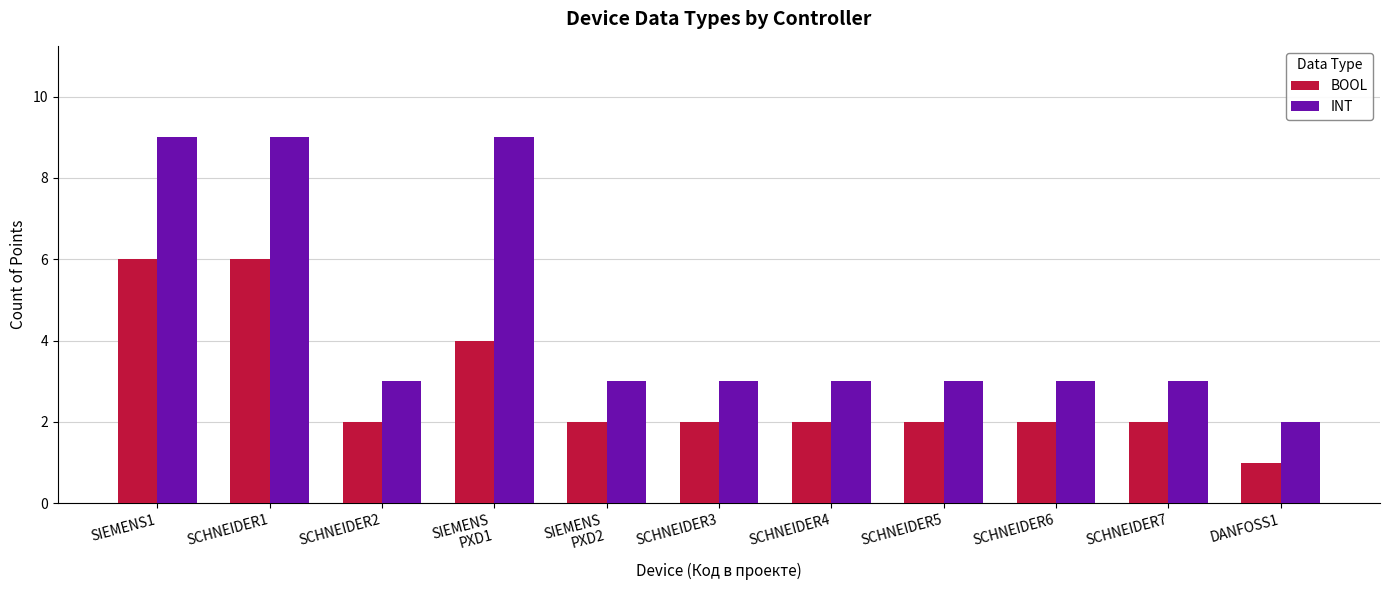

What is the difference between the maximum and second lowest values in the INT series?

6